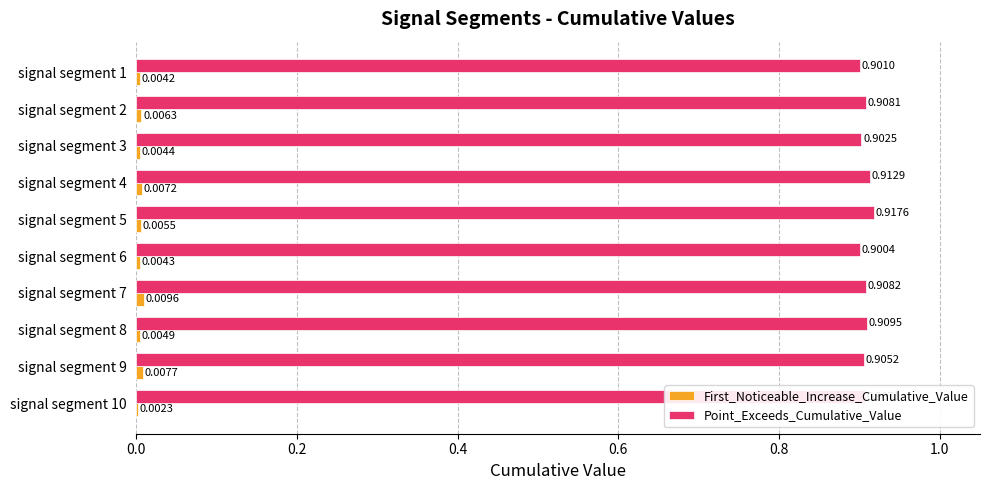

Which series has the largest total across all categories?

Point_Exceeds_Cumulative_Value